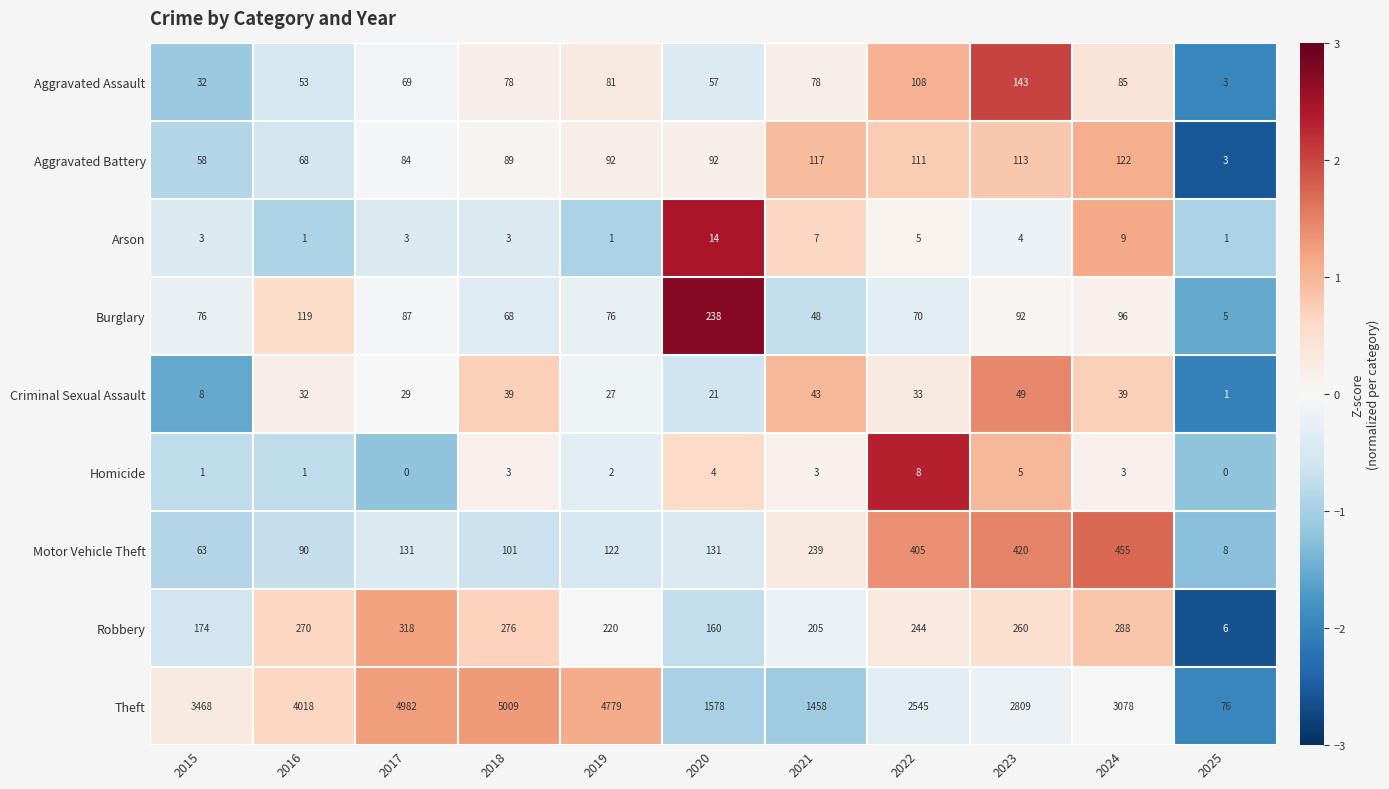

At which label is Aggravated Battery closest to 62?

2015